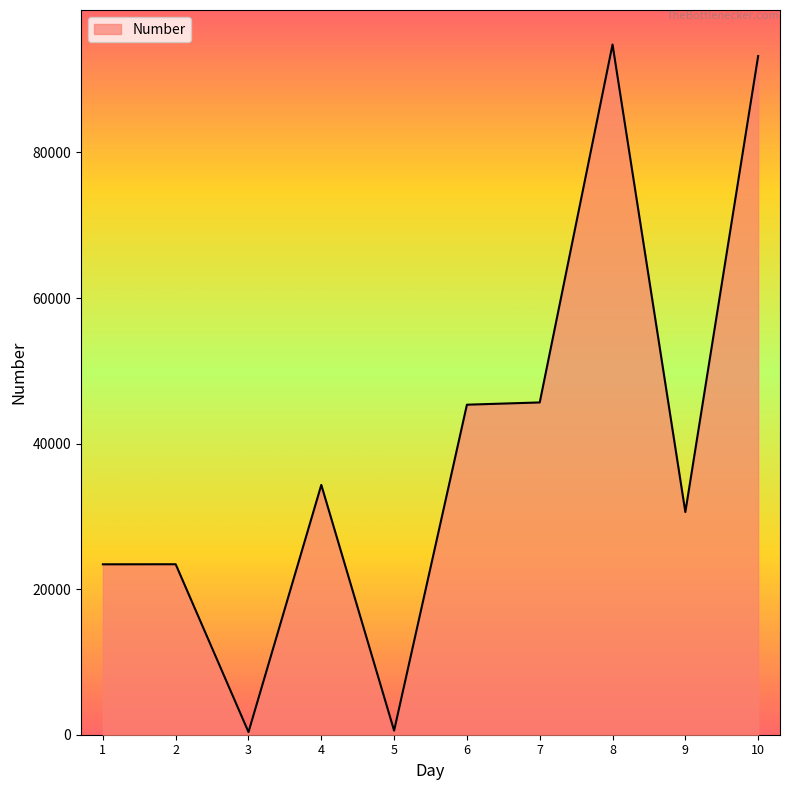

The value at 9 is 30599. True or false?

True